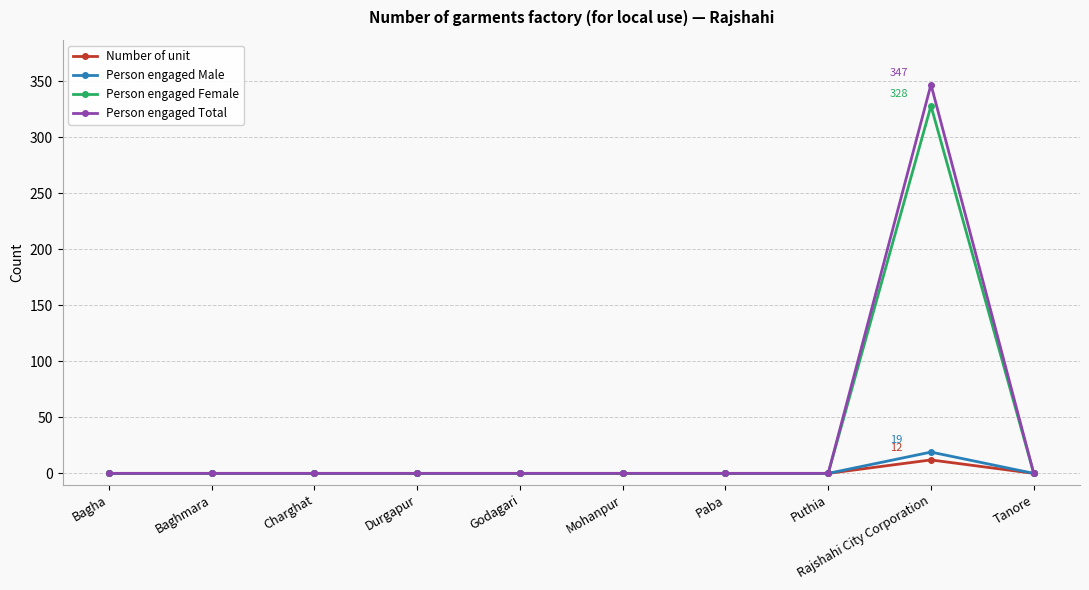

Is this an area chart (filled region under the line)?

No